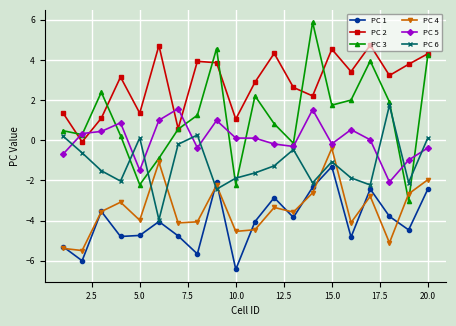

True or false: PC 5 and PC 1 intersect in this chart.

False